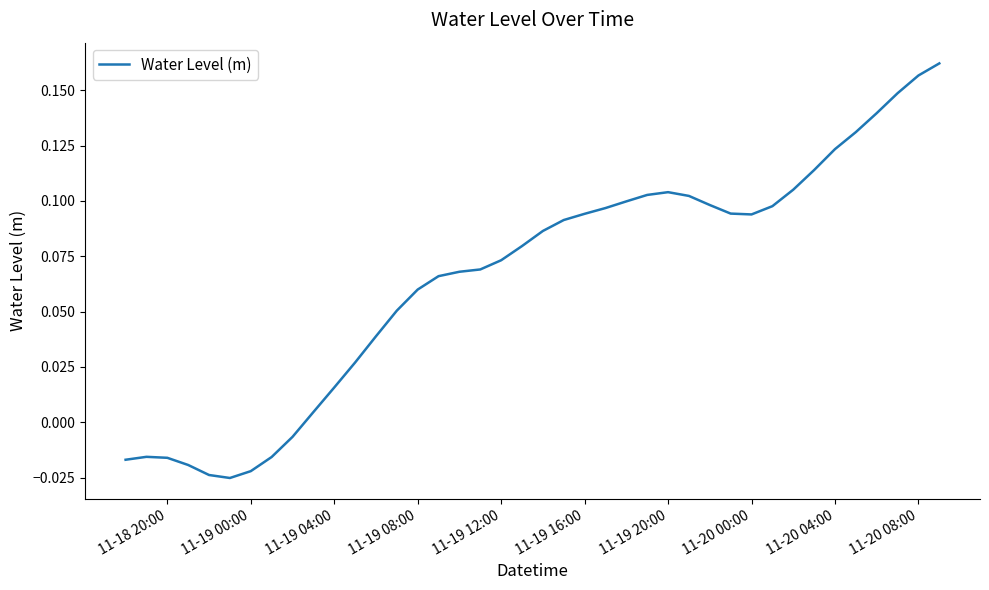

Does the chart display data point markers on the line(s)?

No